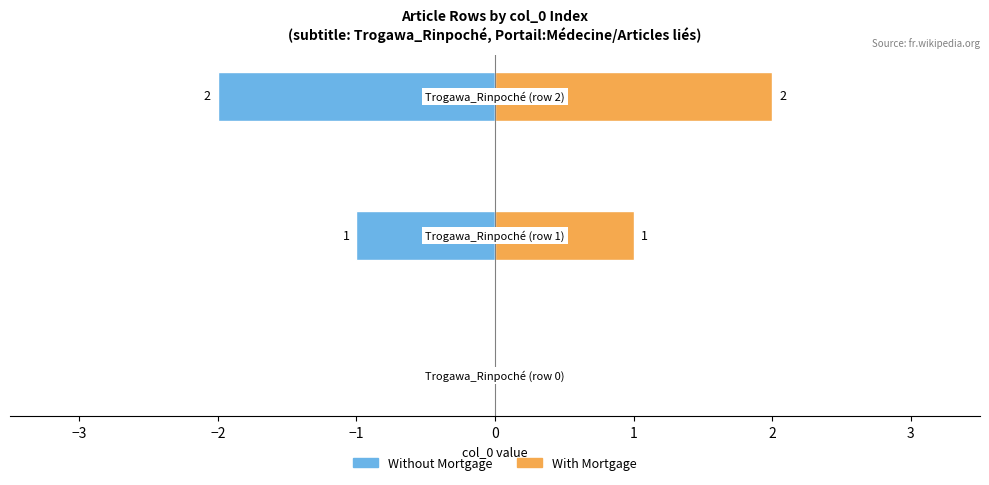

Count the Without Mortgage values in the range -2 to 0.

3